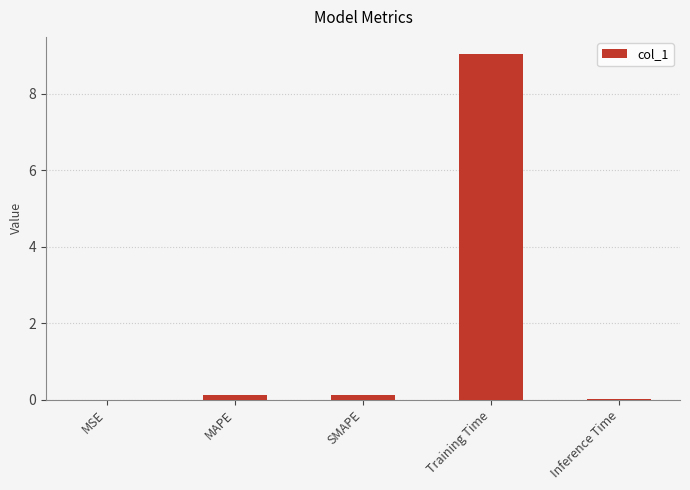

What is the maximum value shown in the chart?

9.0